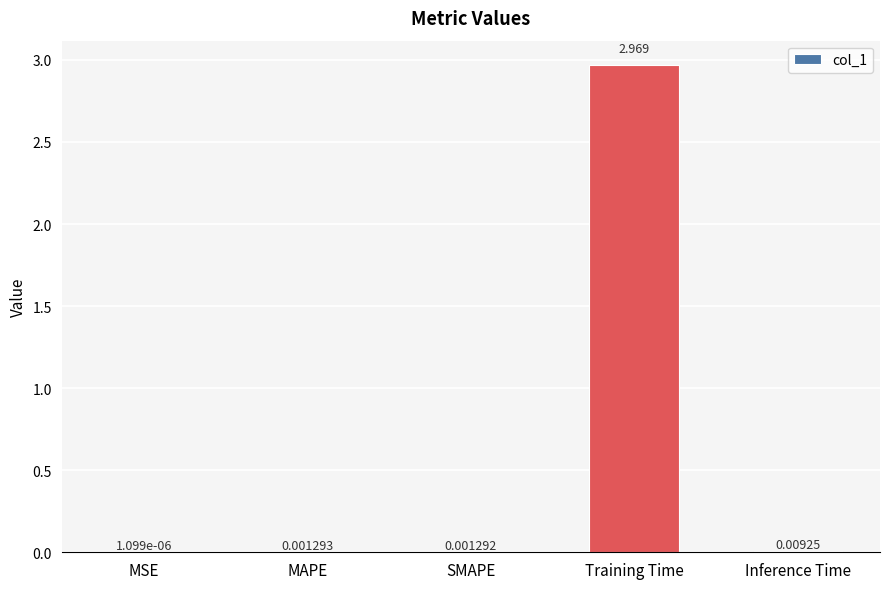

Which label corresponds to the largest value in the chart?

Training Time